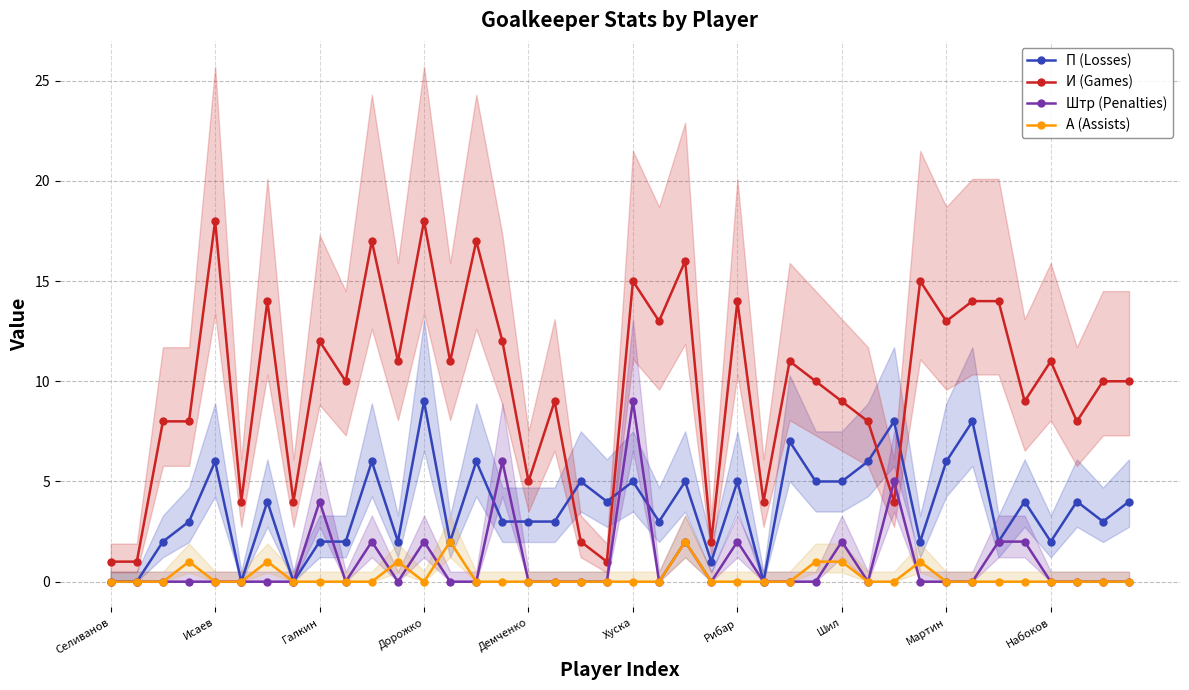

How many values in the Штр (Penalties) series exceed 0?

11